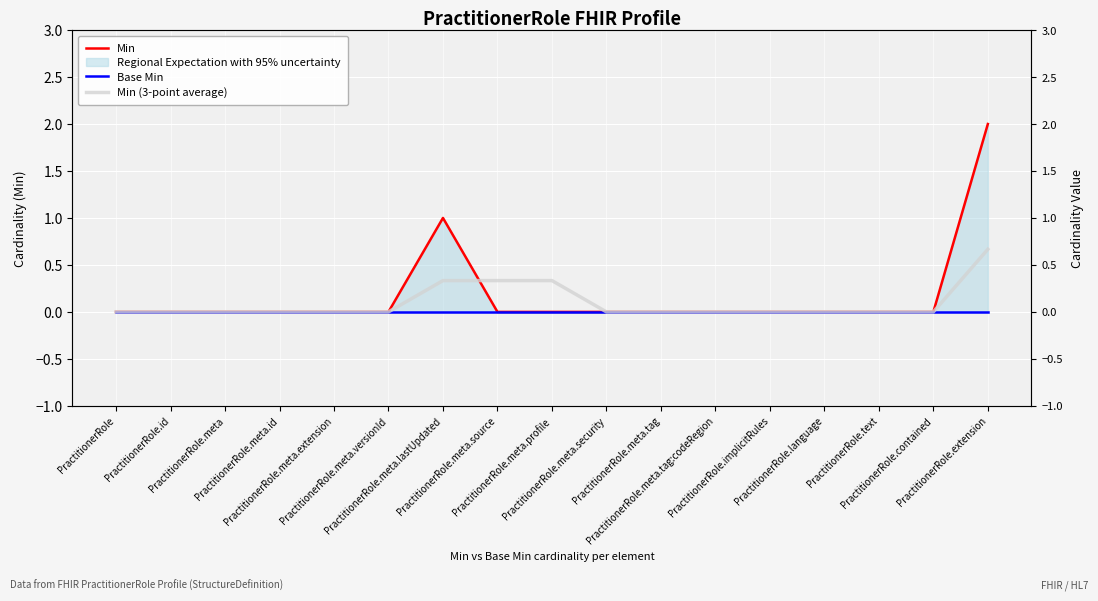

What is the sum of the Min values at PractitionerRole.meta.extension and PractitionerRole.meta.lastUpdated?

1.0